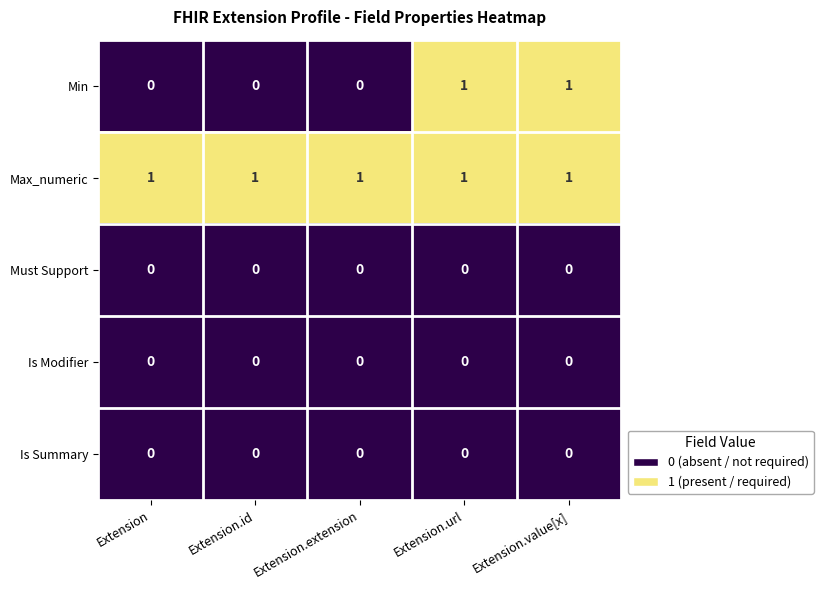

Which series has the largest total across all categories?

Max_numeric